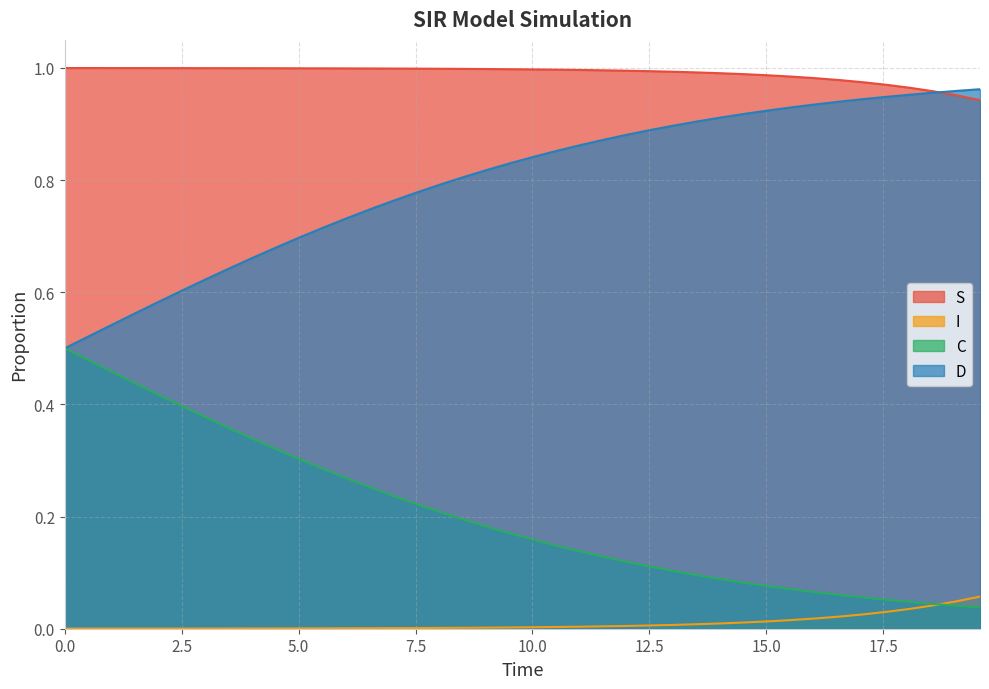

What are all the series names shown in the legend?

S, I, C, D